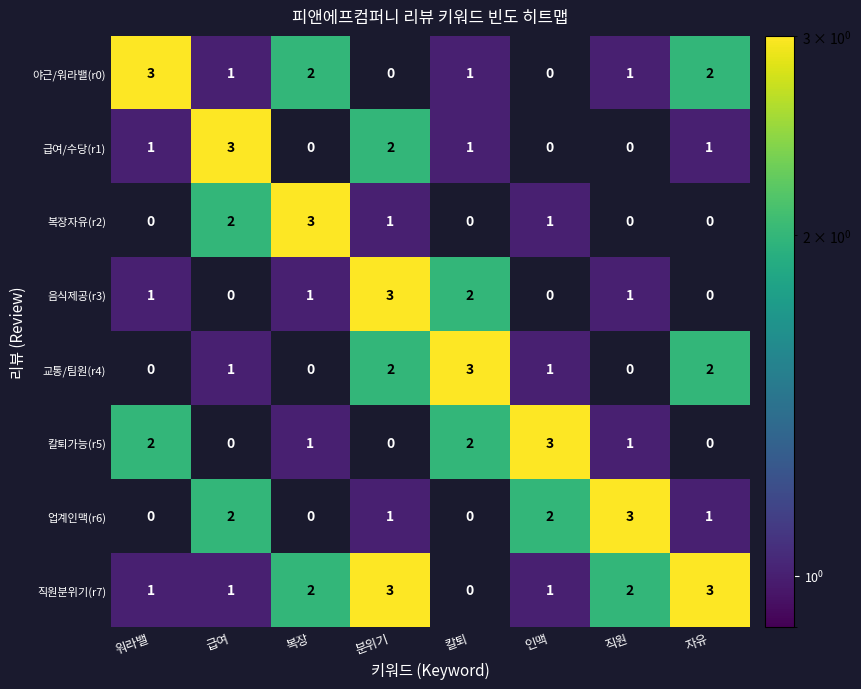

At which label does 업계인맥(r6) first exceed 1?

급여